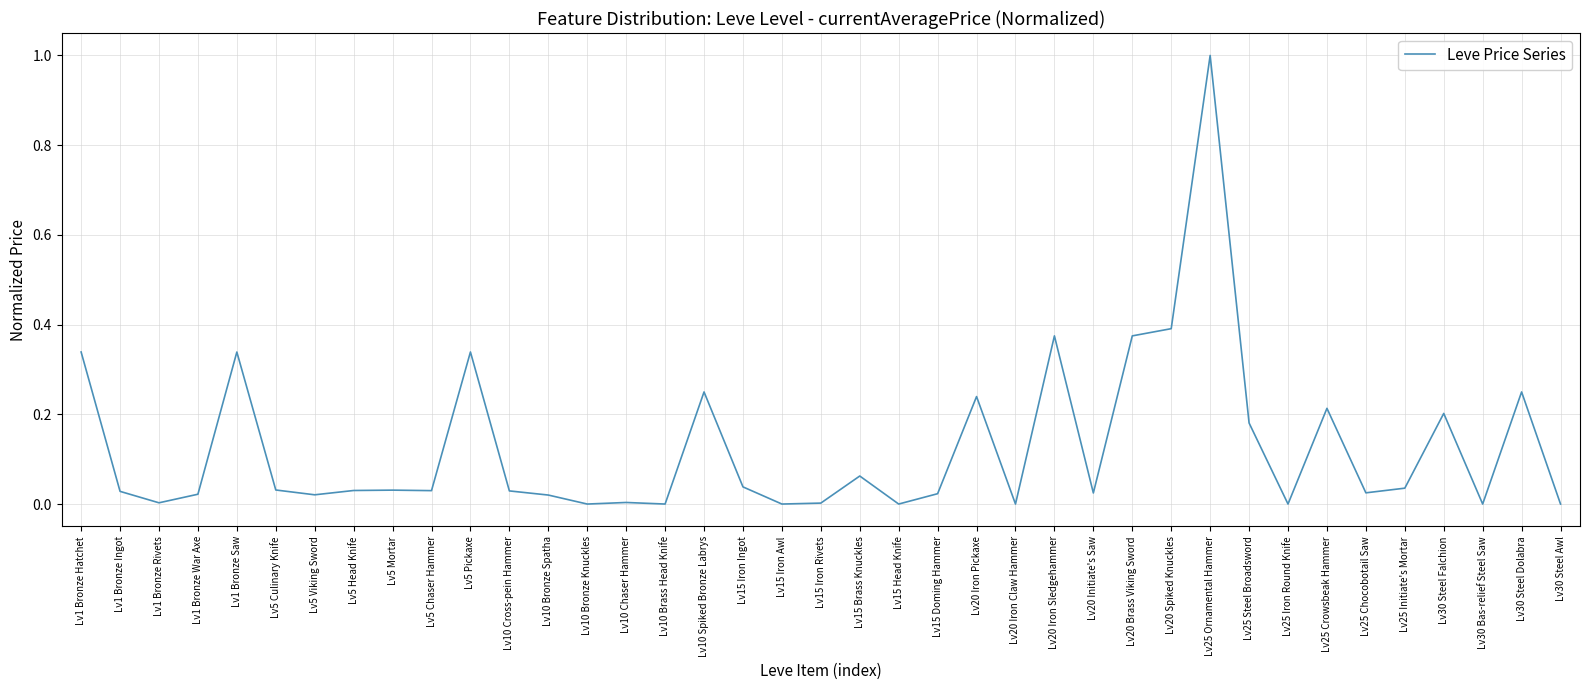

The chart shows a value of 0.0 at Lv1 Bronze War Axe. True or false?

True